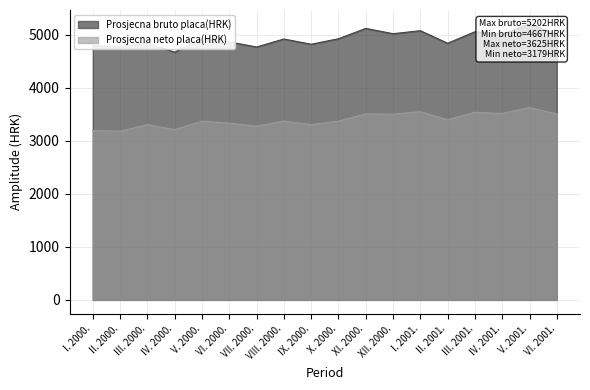

At which category does the chart reach its minimum across all series?

II. 2000.